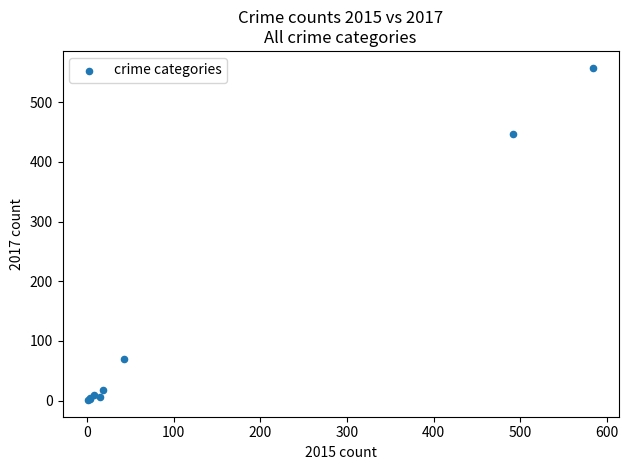

What Y value in the scatter plot is closest to 279?

447